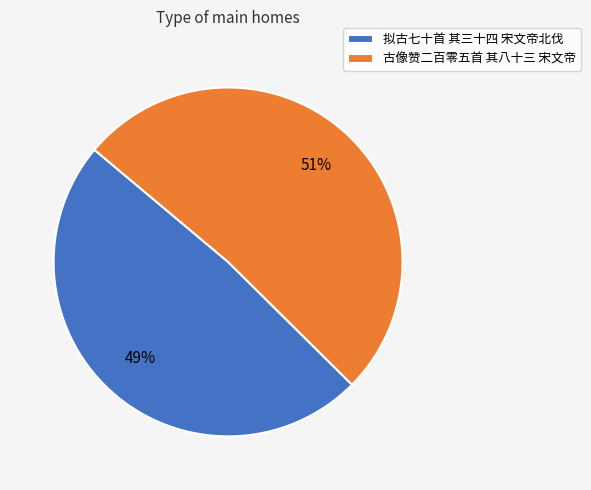

Rank the categories by value from highest to lowest.

古像赞二百零五首 其八十三 宋文帝, 拟古七十首 其三十四 宋文帝北伐